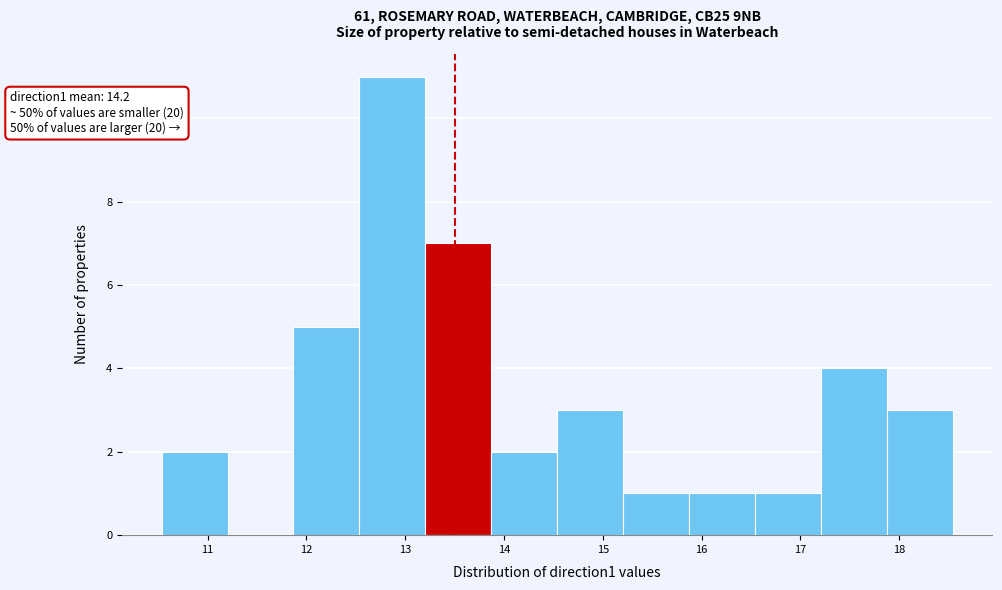

Which range on the x-axis has the tallest bar?

12.5 to 13.2